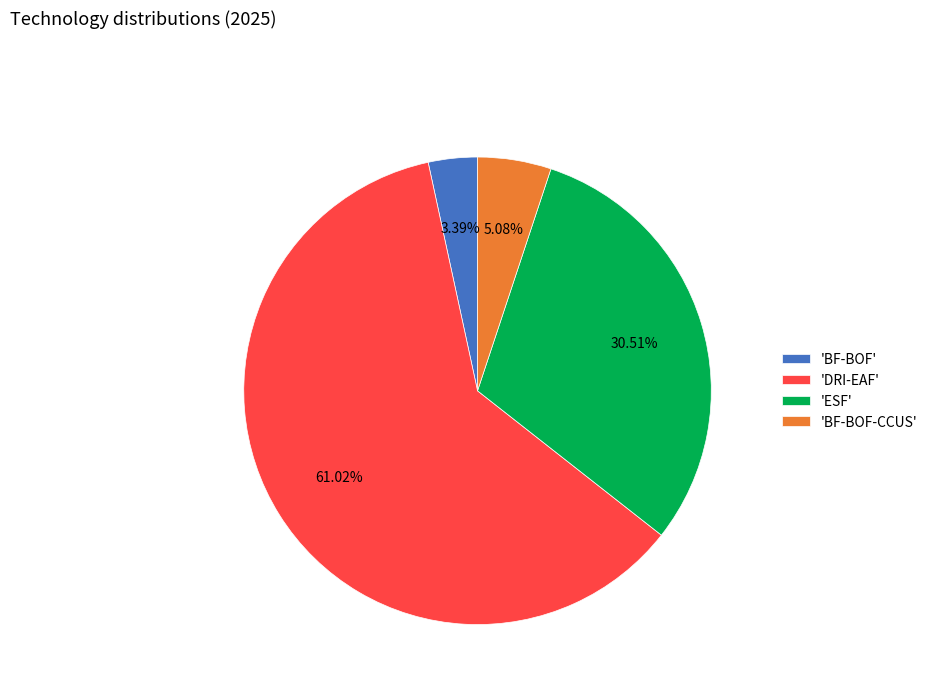

Which slice is the largest?

'DRI-EAF'